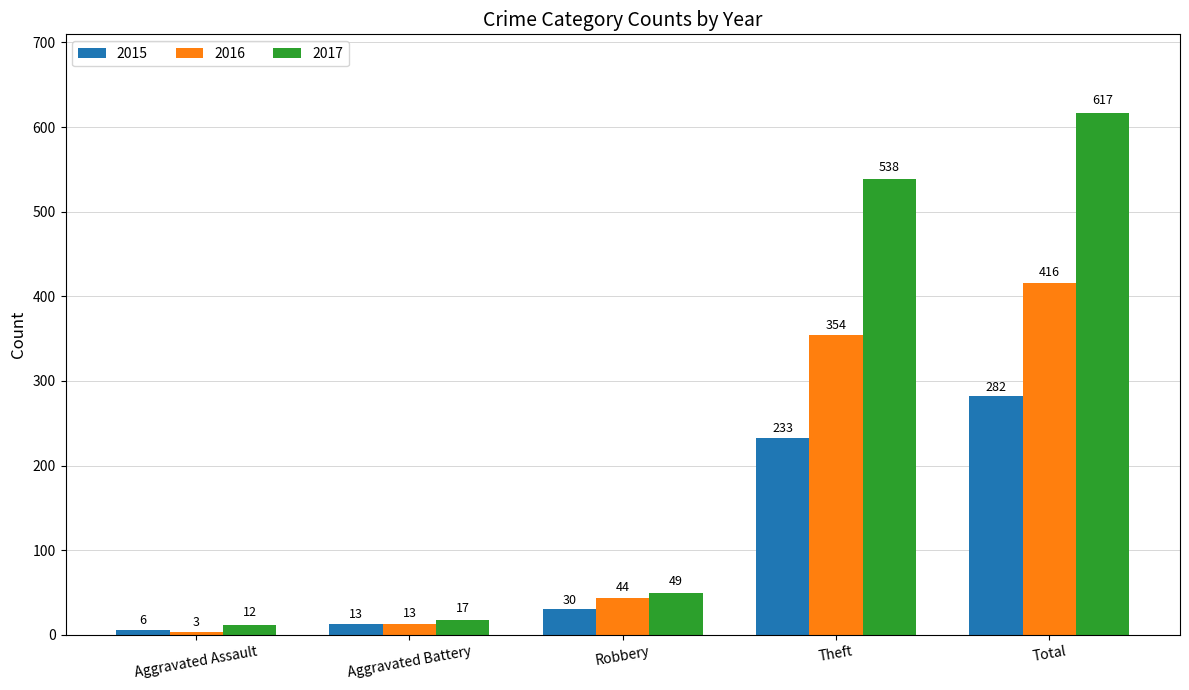

What is the total value across all series at Robbery?

123